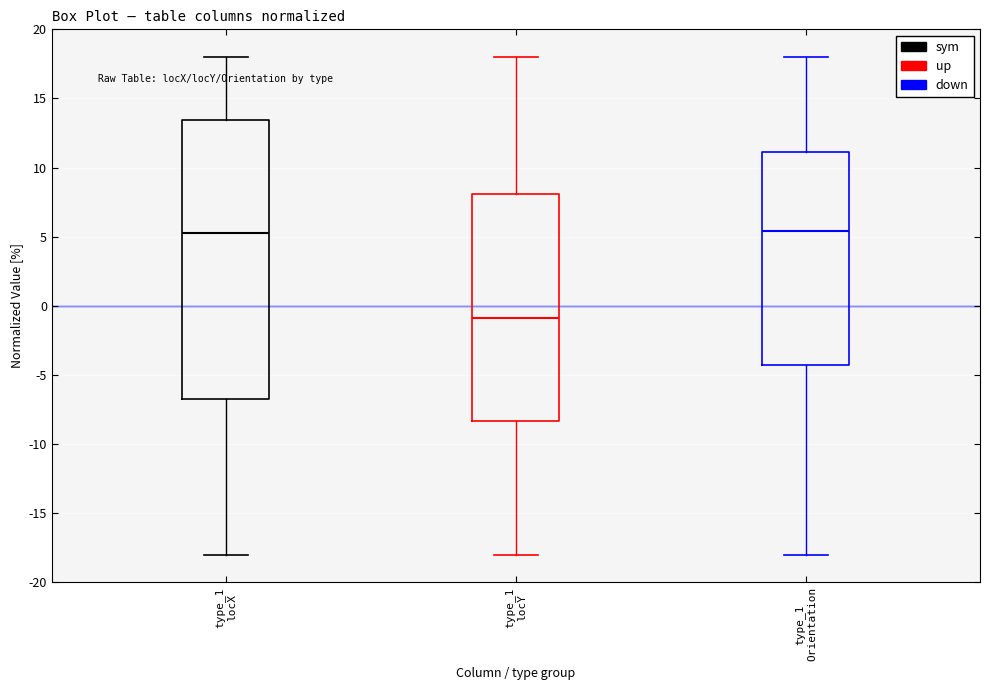

Reading left to right, transcribe this box plot: for each box, give where its median line is, the range the box spans, and where its two whiskers end, as read against the y-axis. The values are not printed on the chart, so give them approximately, as read against the axis.

type_1 locX: median 5.5, box -6.5 to 13.5, whiskers -18.0 to 18.0
type_1 locY: median -1.0, box -8.5 to 8.0, whiskers -18.0 to 18.0
type_1 Orientation: median 5.5, box -4.5 to 11.0, whiskers -18.0 to 18.0